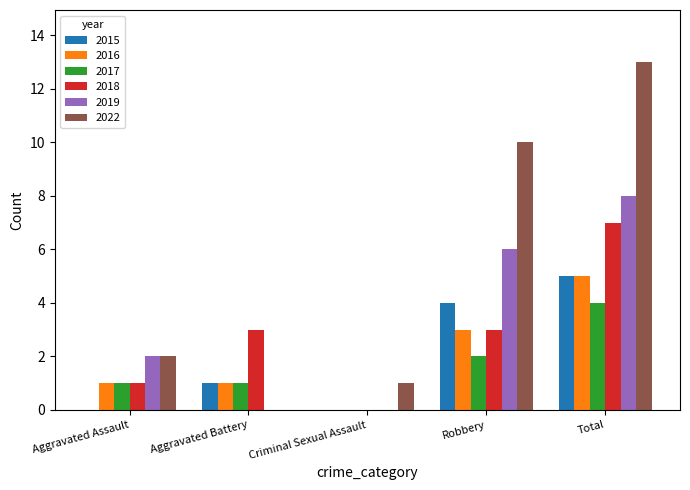

Between Criminal Sexual Assault and Total, which series saw the biggest shift?

2022